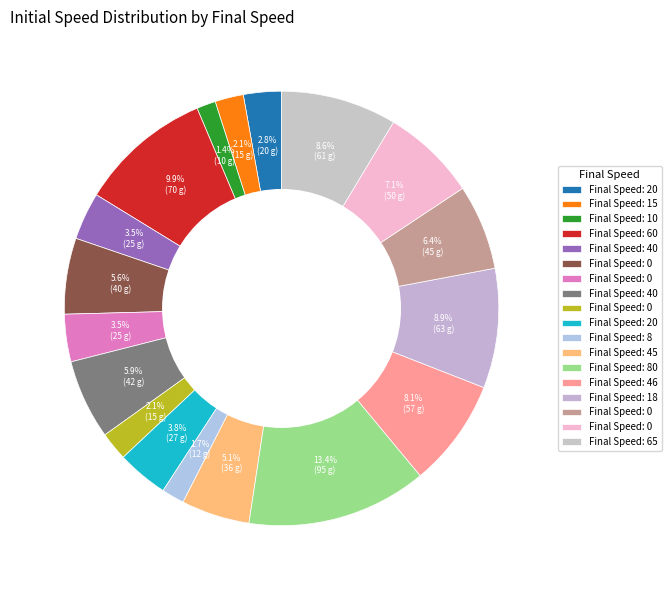

Count the number of slices in the pie.

18